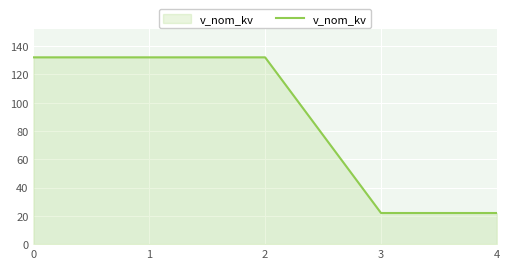

True or false: there are more than 1 points higher than both neighbors.

False